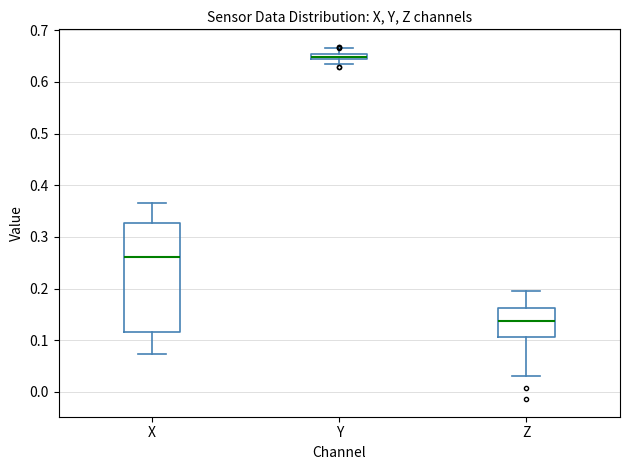

Which box has the highest median line?

Y